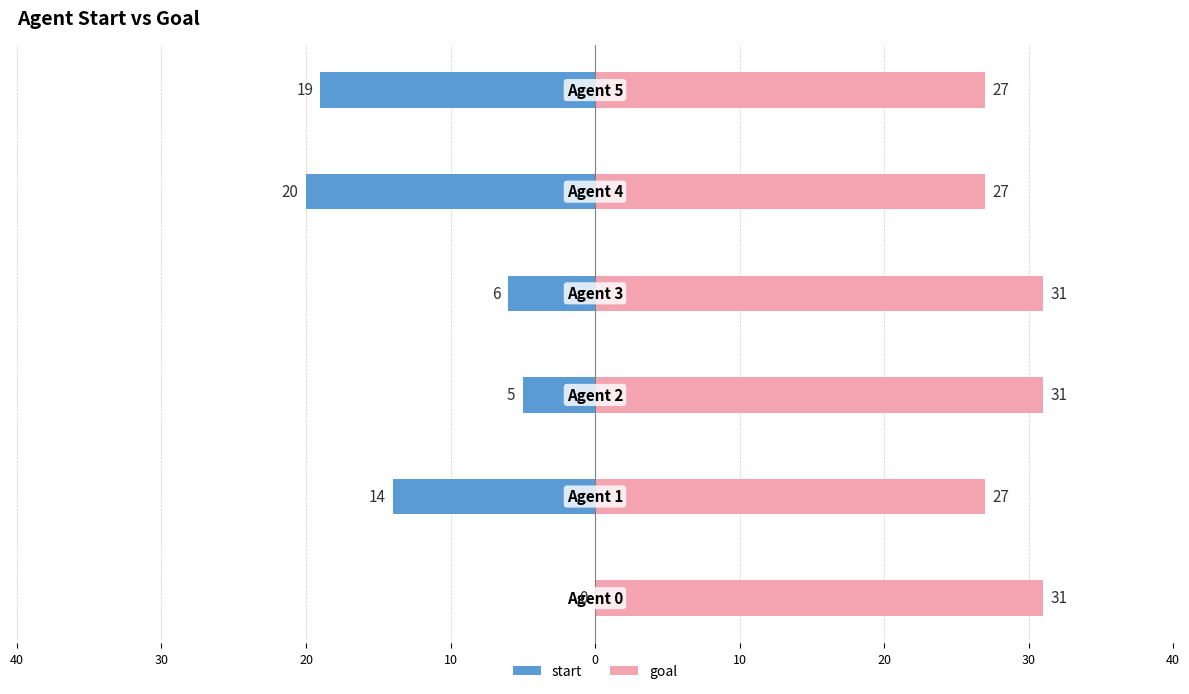

Rank the series by their maximum value, from lowest to highest.

start, goal